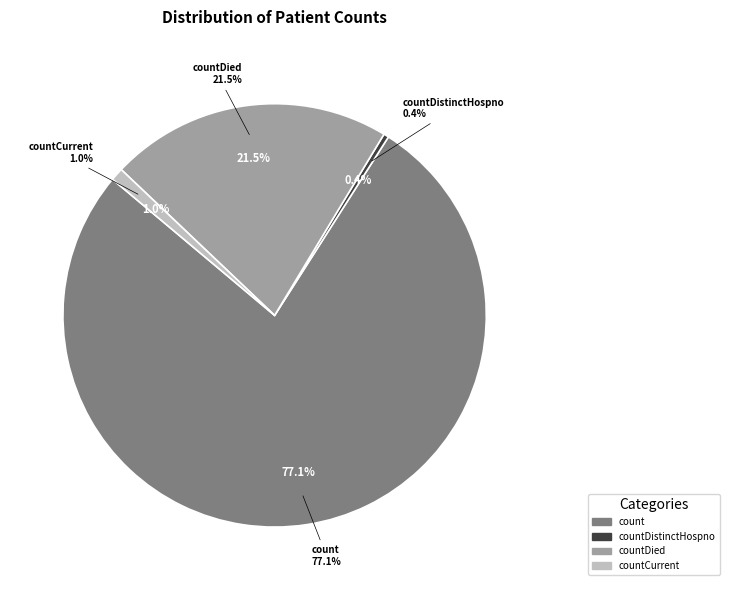

To the nearest percent, what percentage of the pie is countDied?

22%